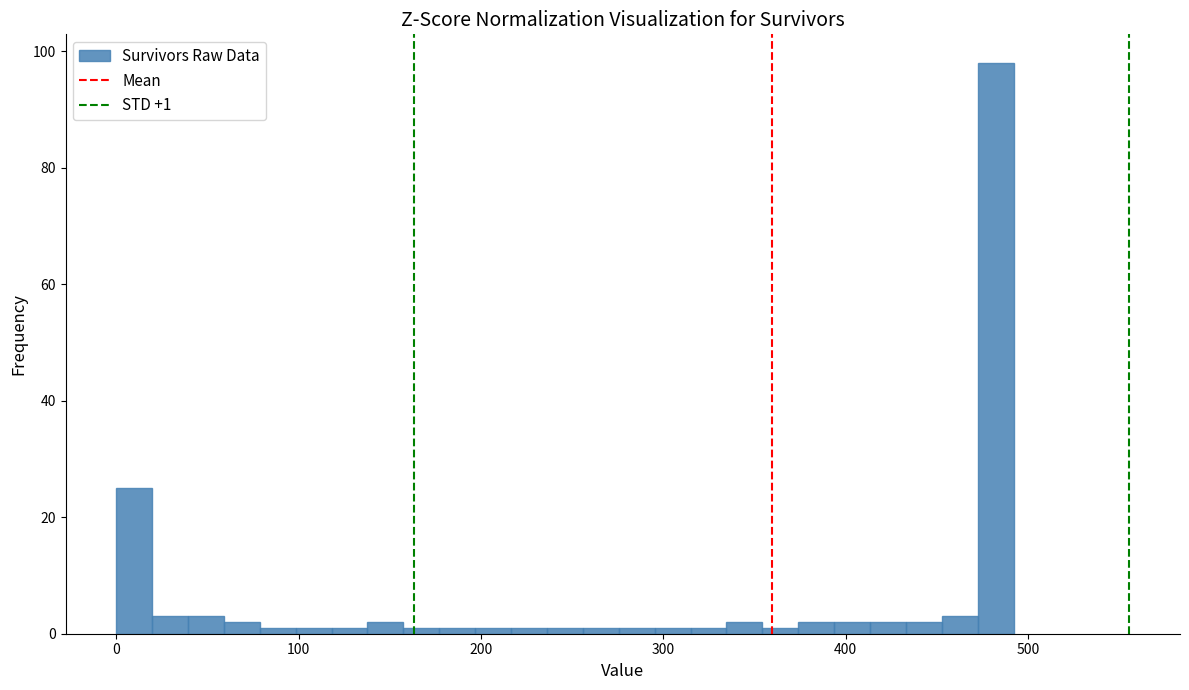

Read against the x-axis, roughly where is the centre of the tallest bar?

480